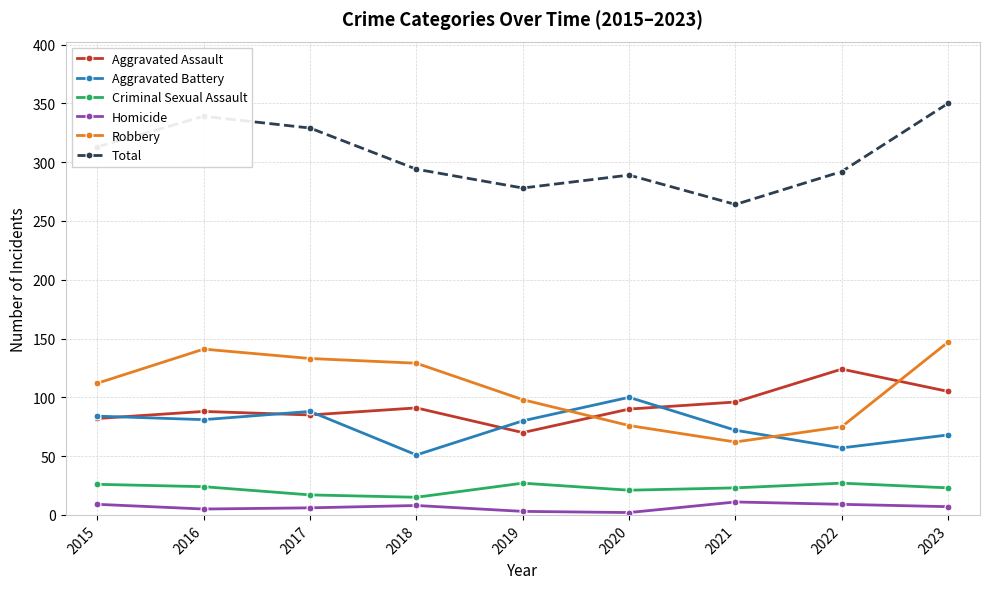

At which category is the sum across all series the highest?

2023